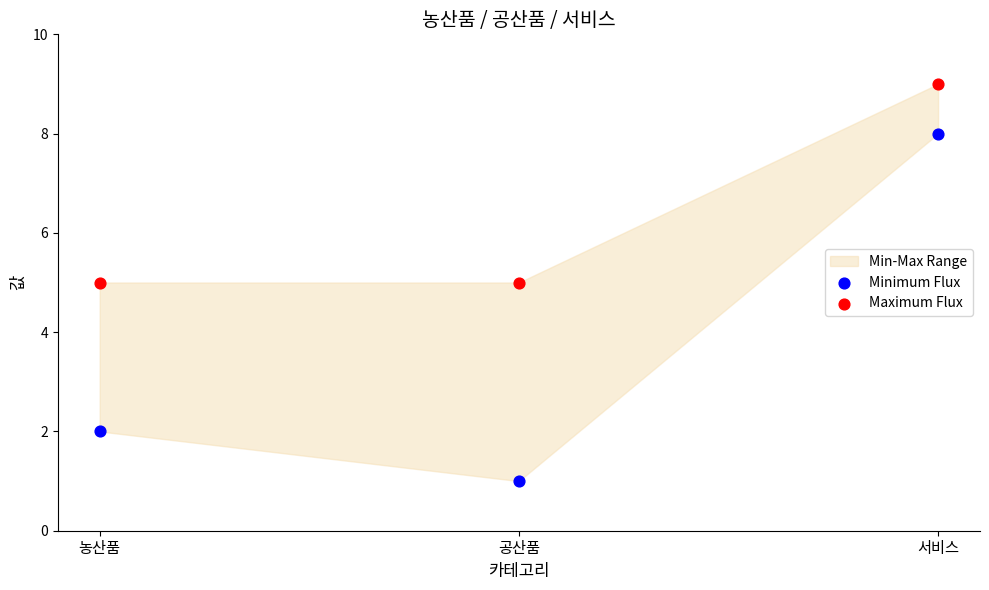

Which series contains the highest Y value?

Maximum Flux